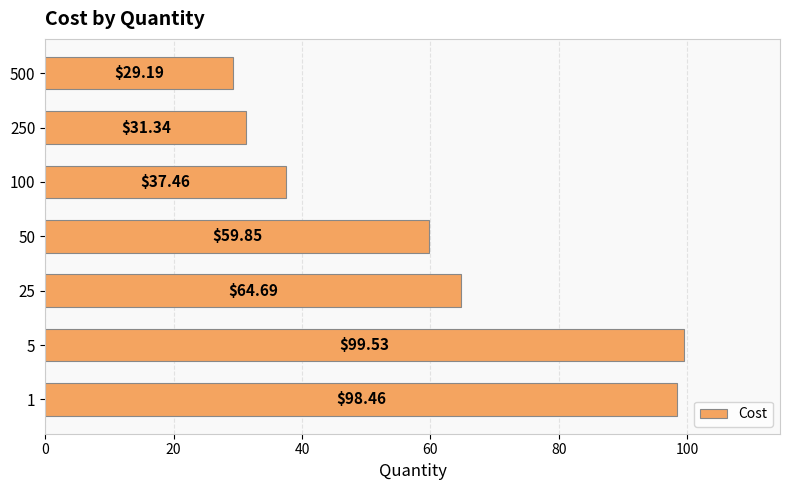

At which category does the chart reach its minimum across all series?

500